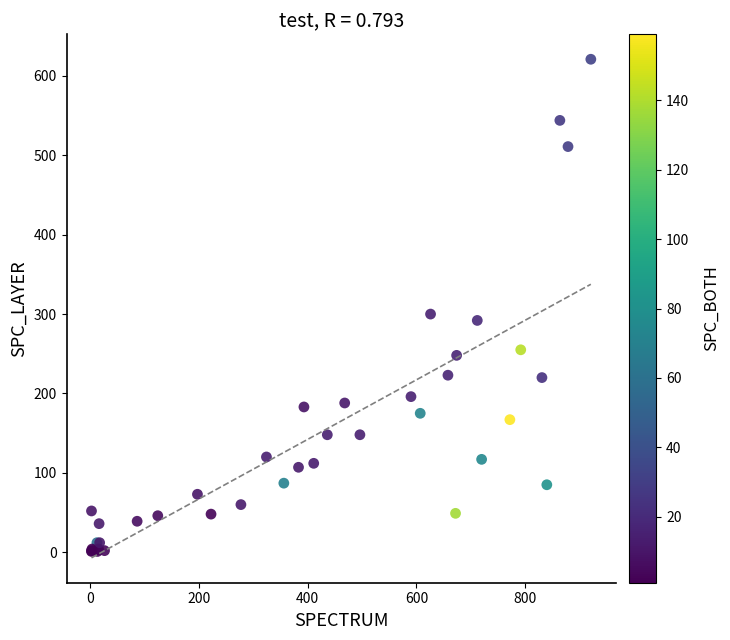

What Y value in the scatter plot is closest to 311?

300